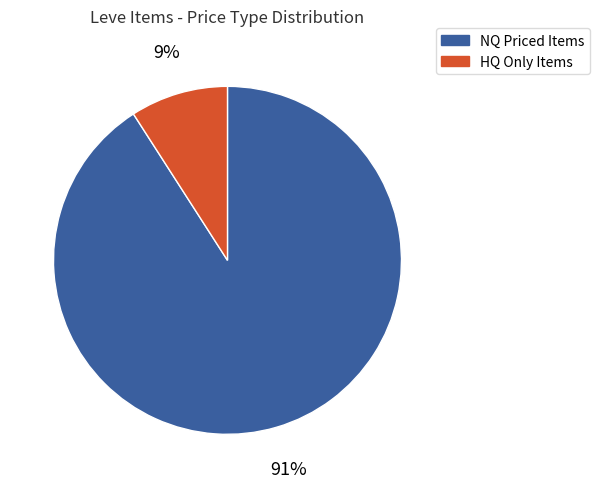

To the nearest percent, what is the average slice percentage?

50%